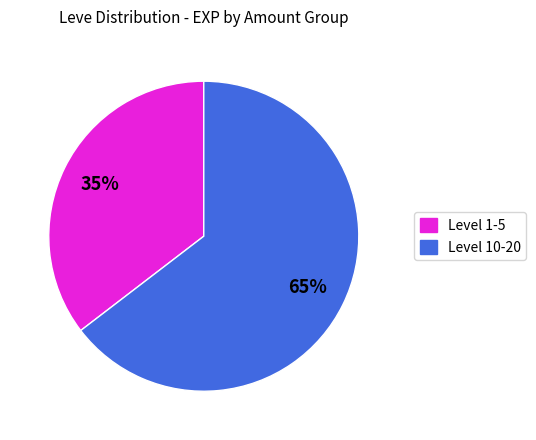

To the nearest percent, what is the average slice percentage?

50%